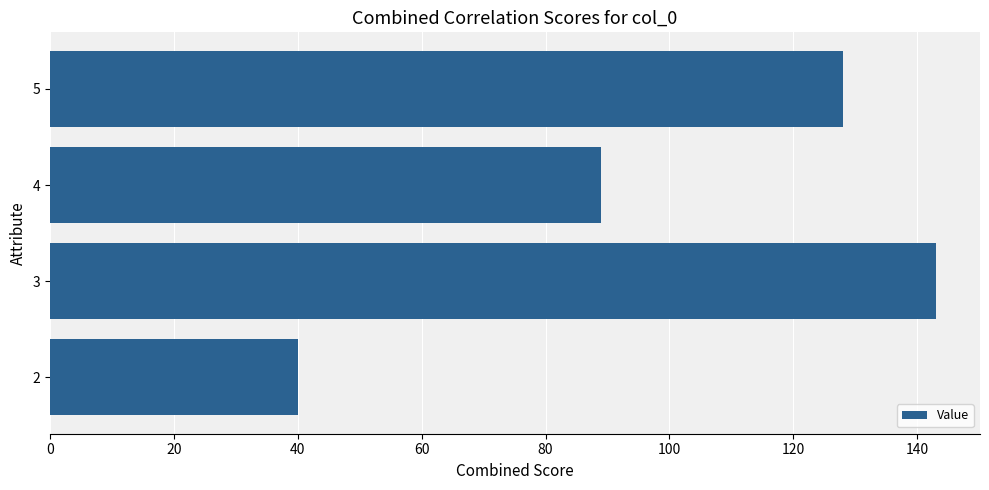

Between 5 and 2, which is larger?

5